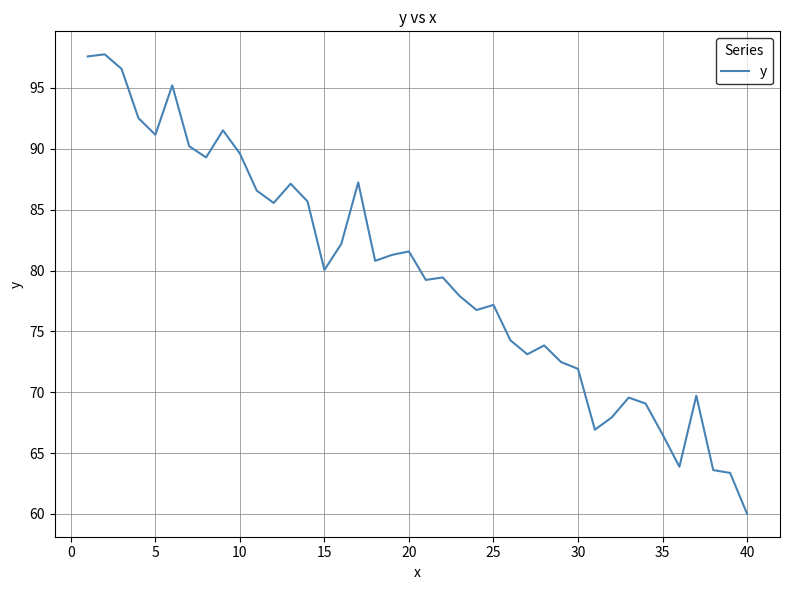

What is the difference between the maximum and minimum values?

37.7